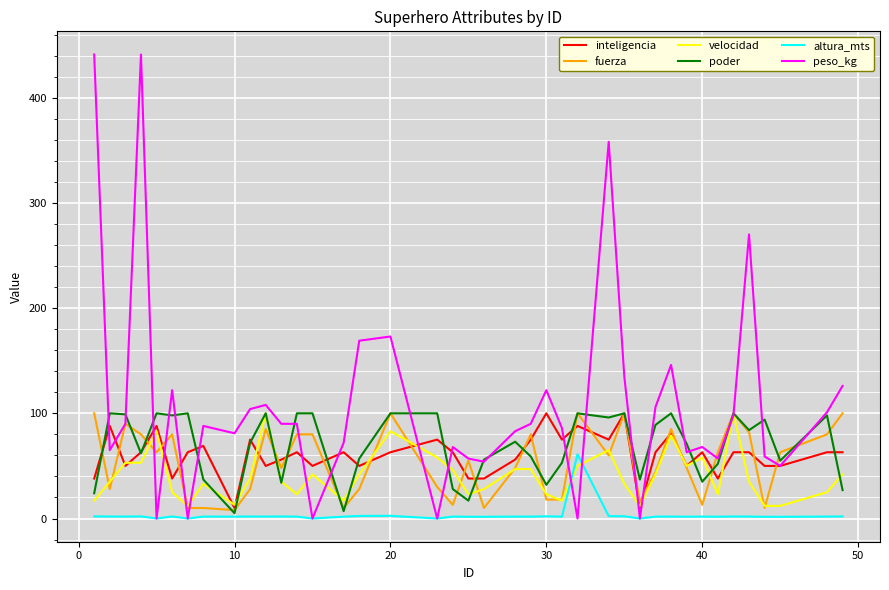

Which series has the widest spread of values?

peso_kg